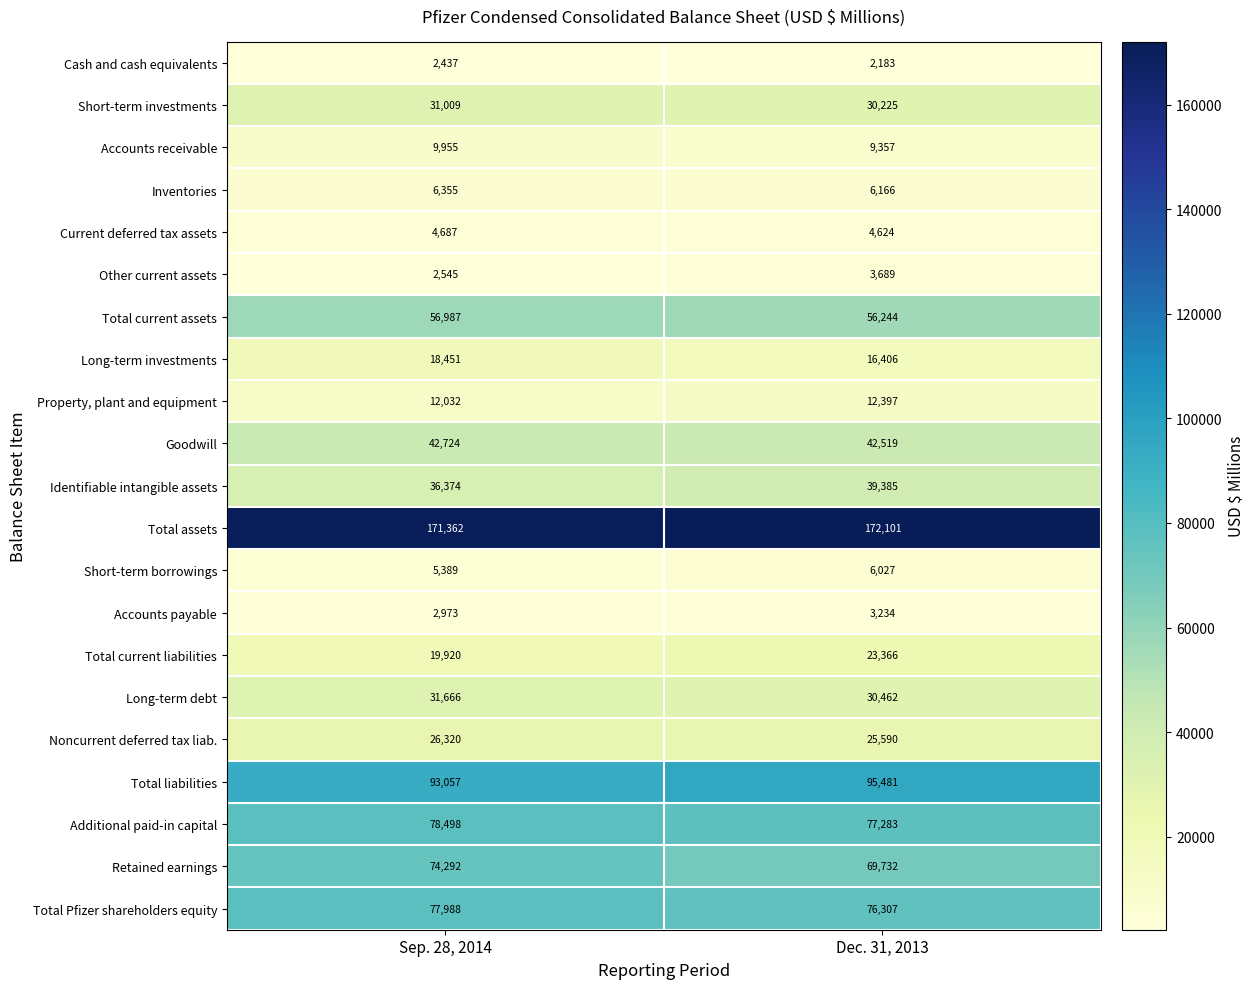

What is the smallest value displayed?

2183